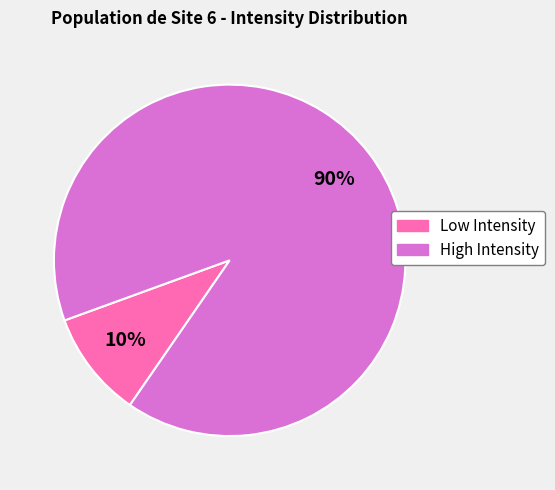

To the nearest percent, what is the difference between the largest and smallest slice percentages?

80%